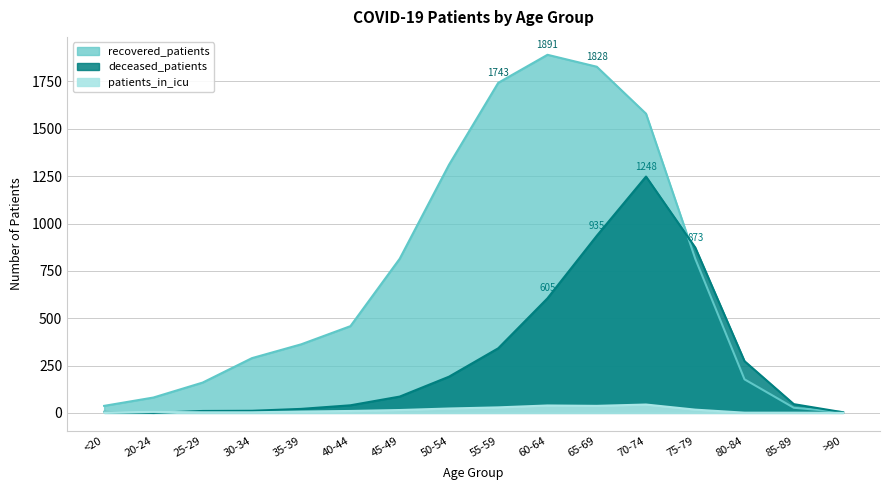

How many lines are shown in the chart?

3